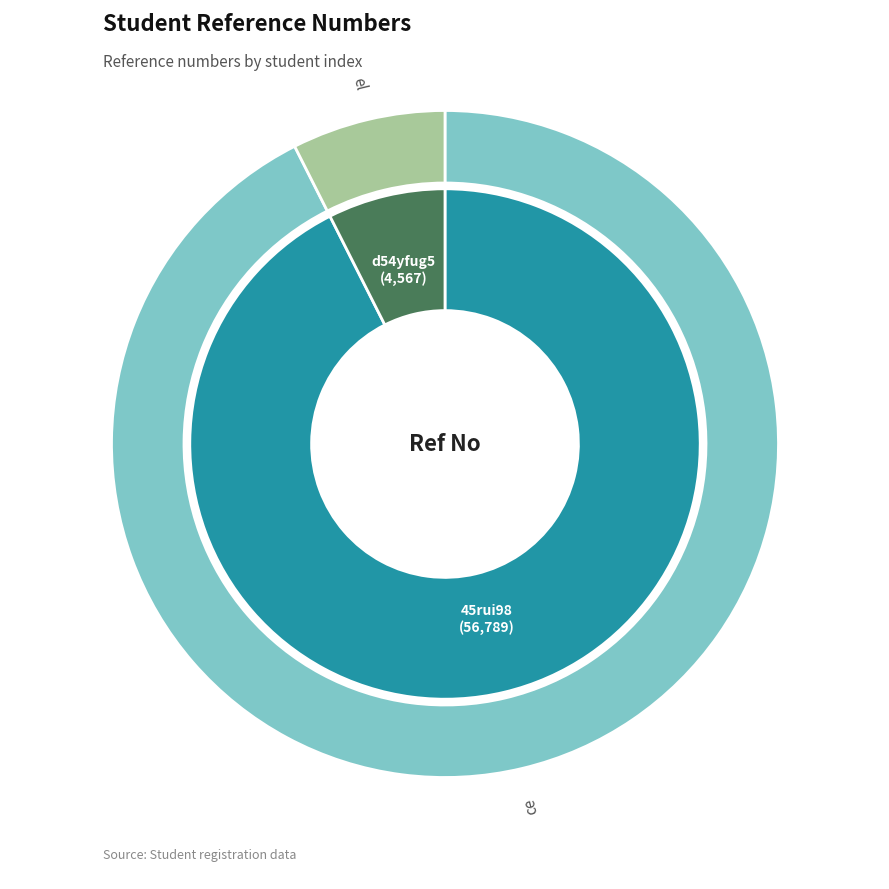

Rank the categories by value from highest to lowest.

45rui98, d54yfug5